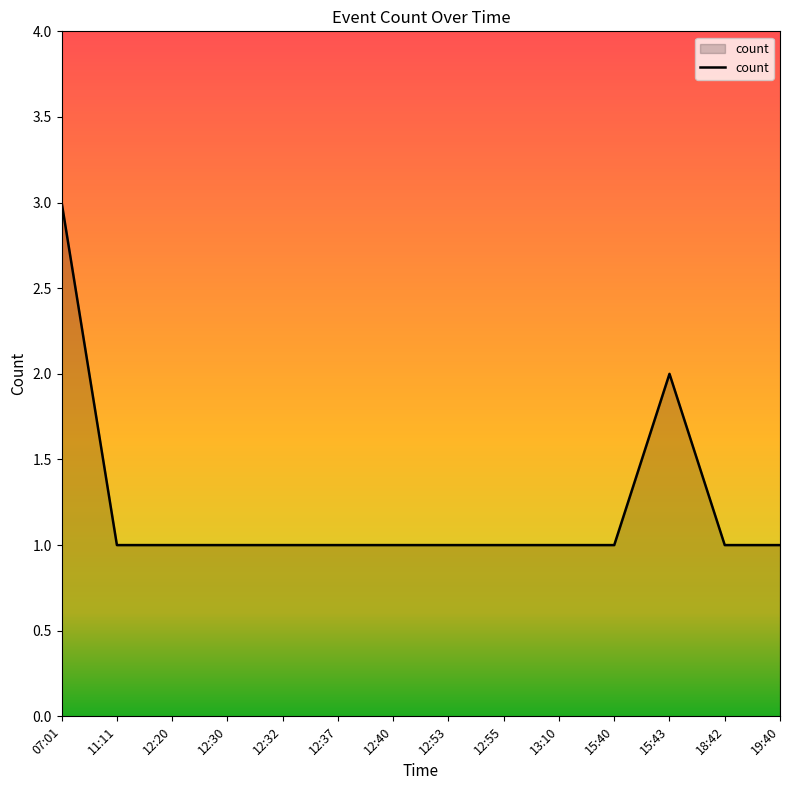

What position from the right is 12:30?

11